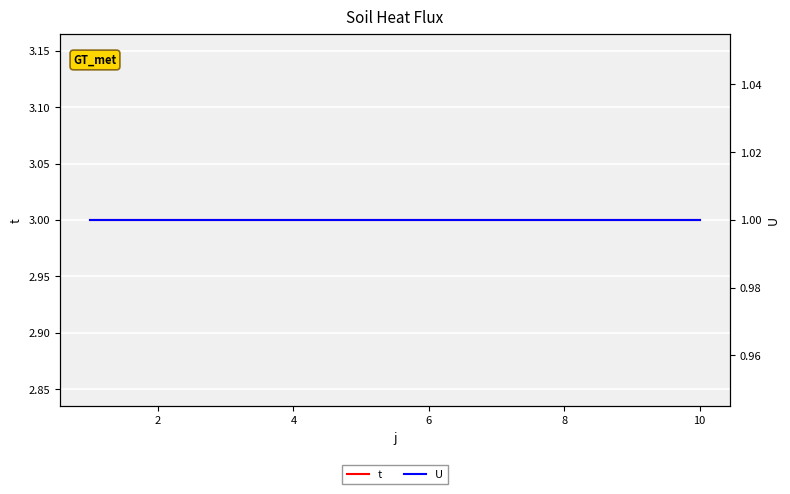

List the series in order of their overall mean, highest first.

t, U